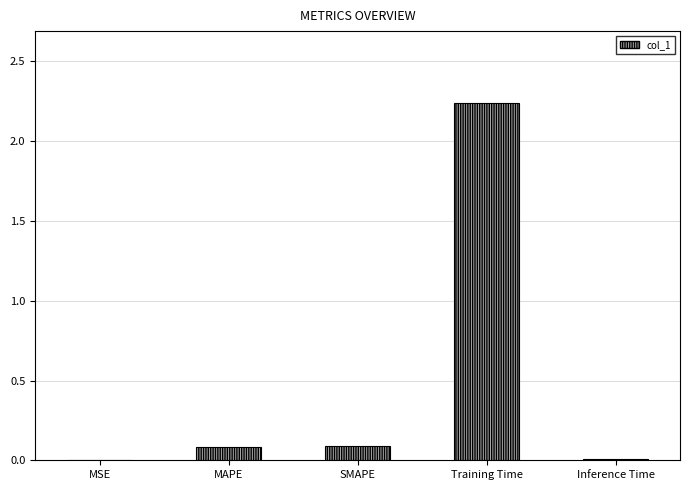

The value at SMAPE is 0.1. True or false?

True